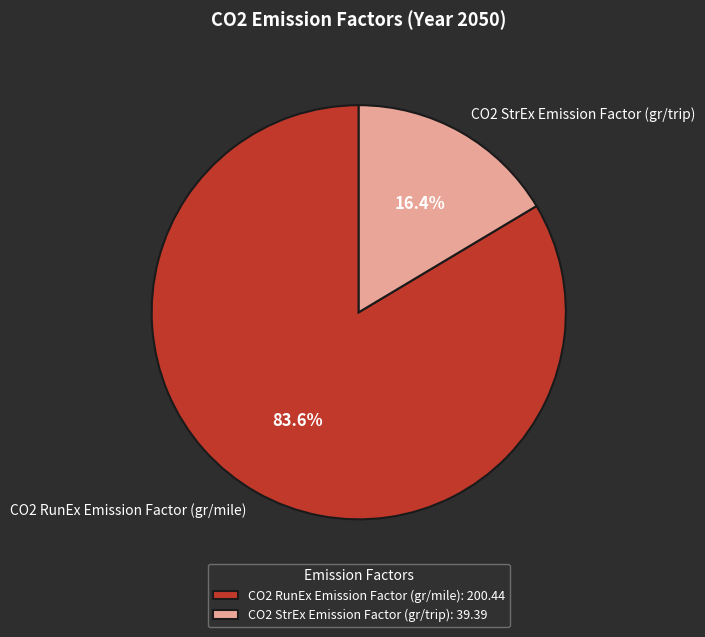

To the nearest percent, what is the combined percentage of CO2 RunEx Emission Factor (gr/mile) and CO2 StrEx Emission Factor (gr/trip)?

100%